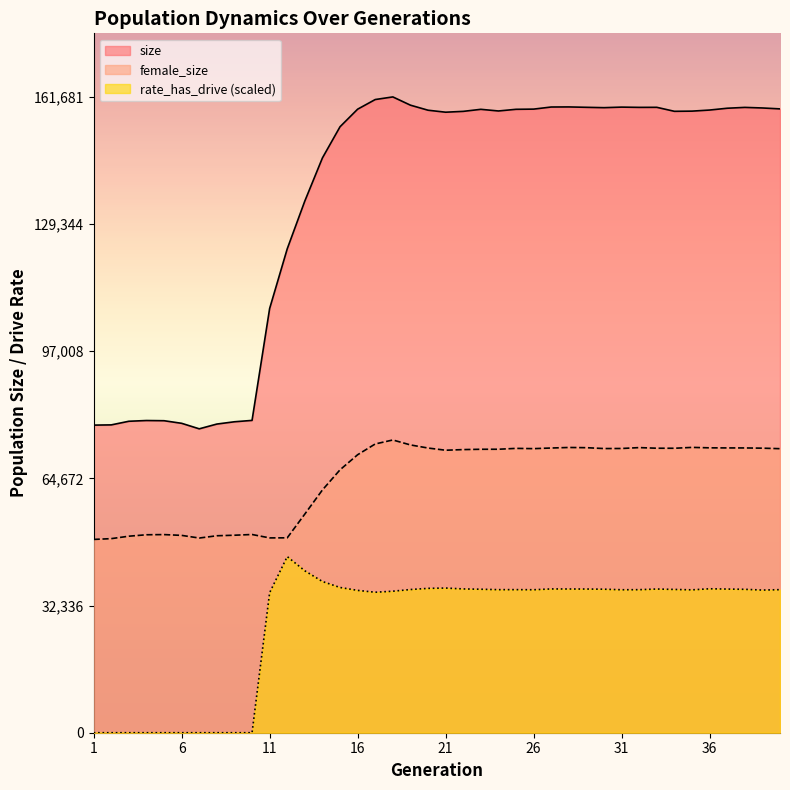

At 6, list the series in order from largest to smallest.

size, female_size, rate_has_drive (scaled)